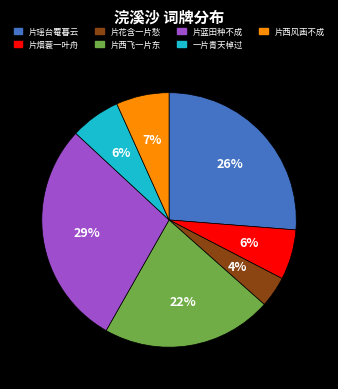

Is there any slice that represents more than half of the pie?

No